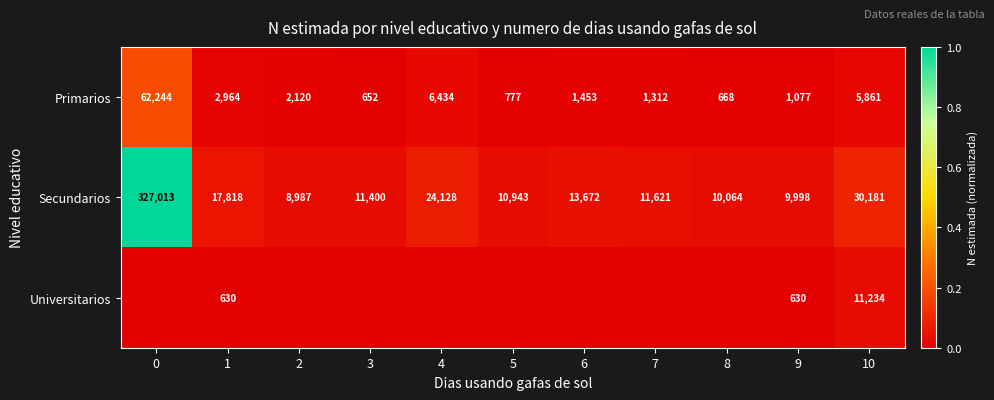

True or false: Secundarios has a value of 0.0 at 9.

False